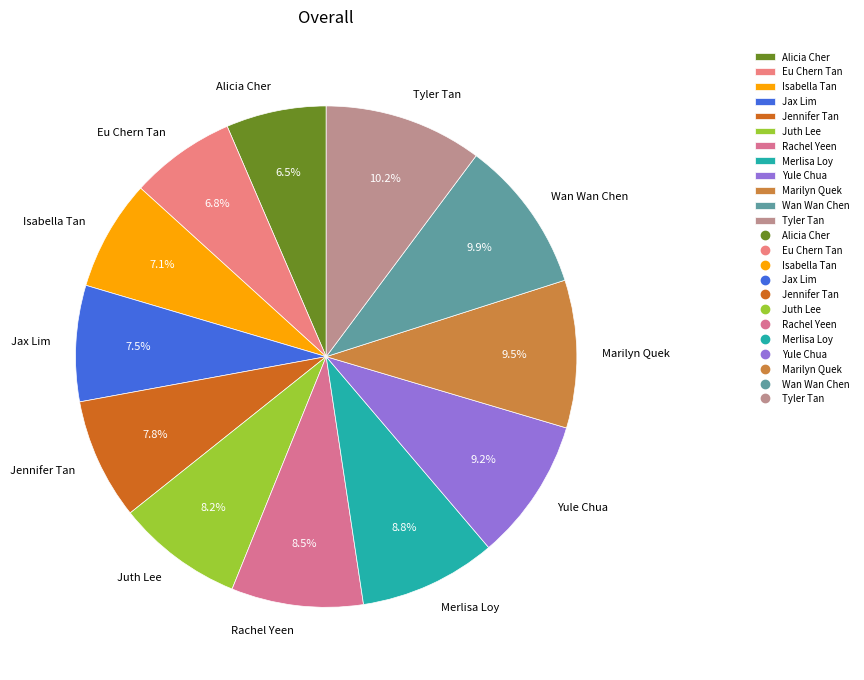

What percentage is the Isabella Tan slice, to the nearest percent?

7%